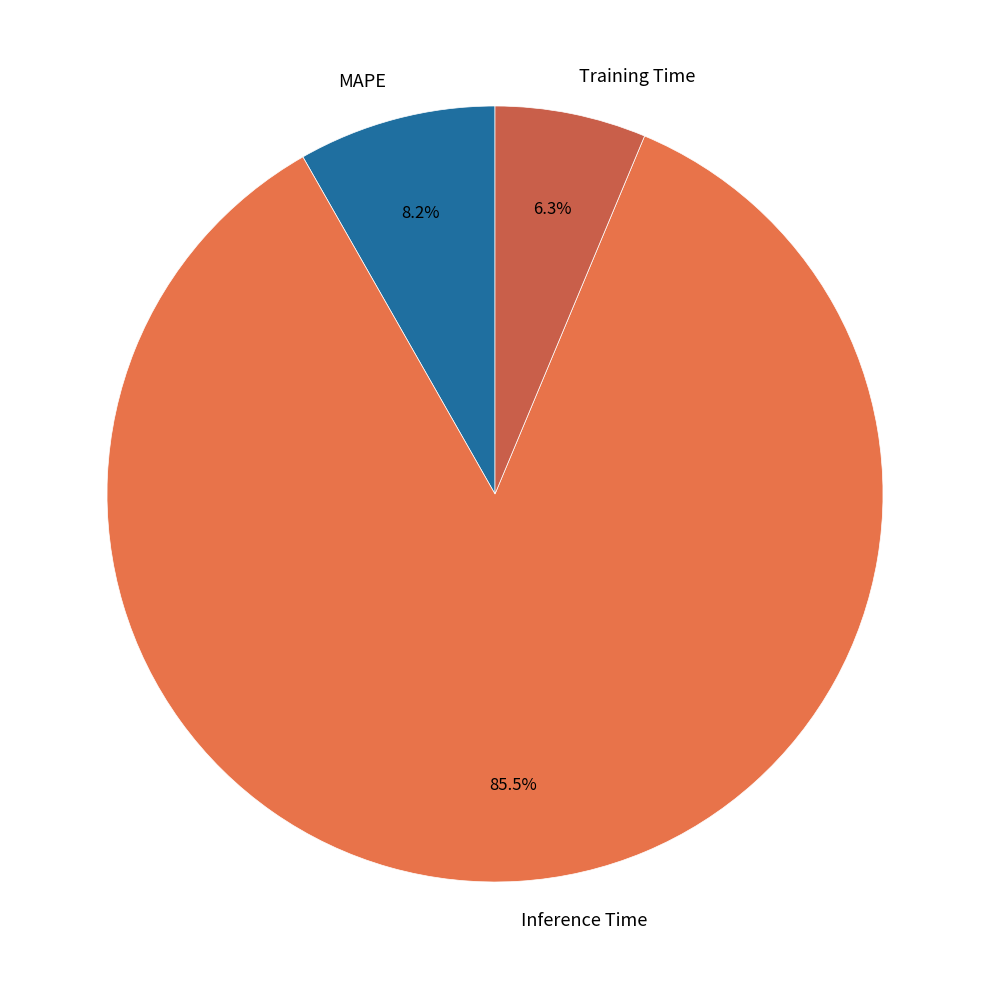

Rank the categories by value from lowest to highest.

Training Time, MAPE, Inference Time